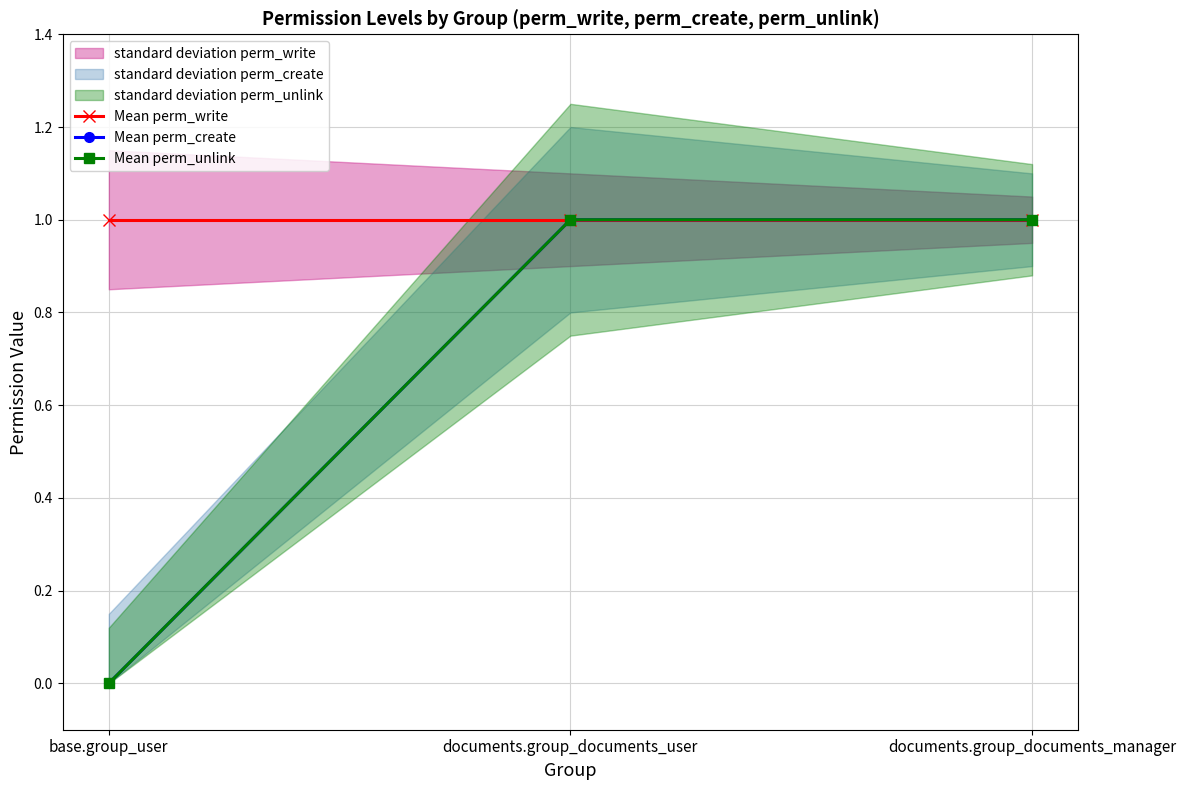

What is the average value of the Mean perm_write series?

1